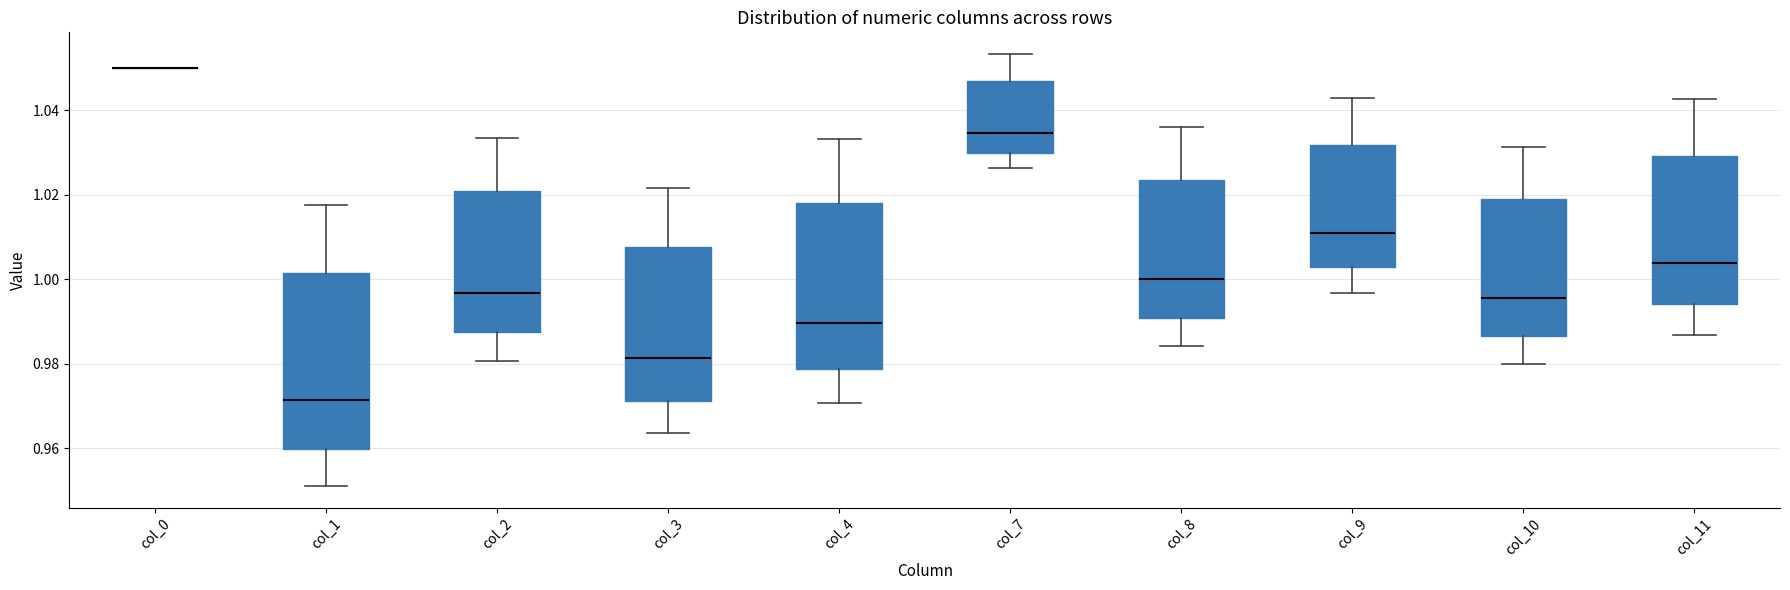

Where does the lower whisker of the box for col_7 end on the y-axis? The values are not printed on the chart, so give them approximately, as read against the axis.

1.026